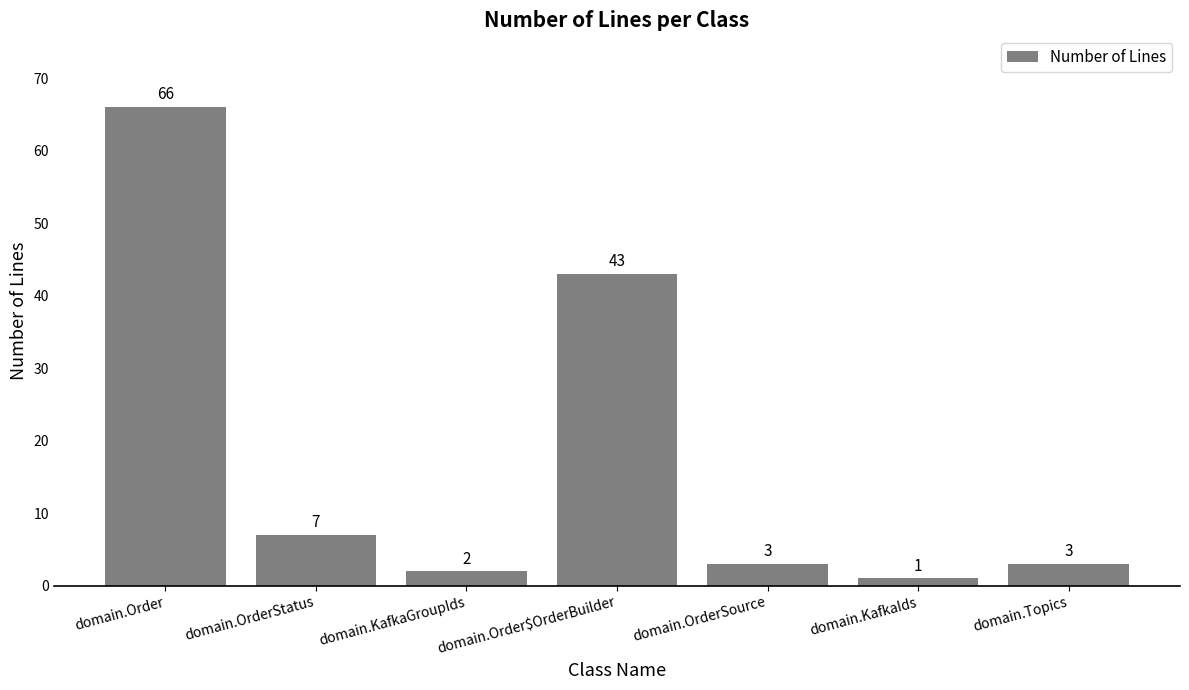

How many data points are less than 3?

2